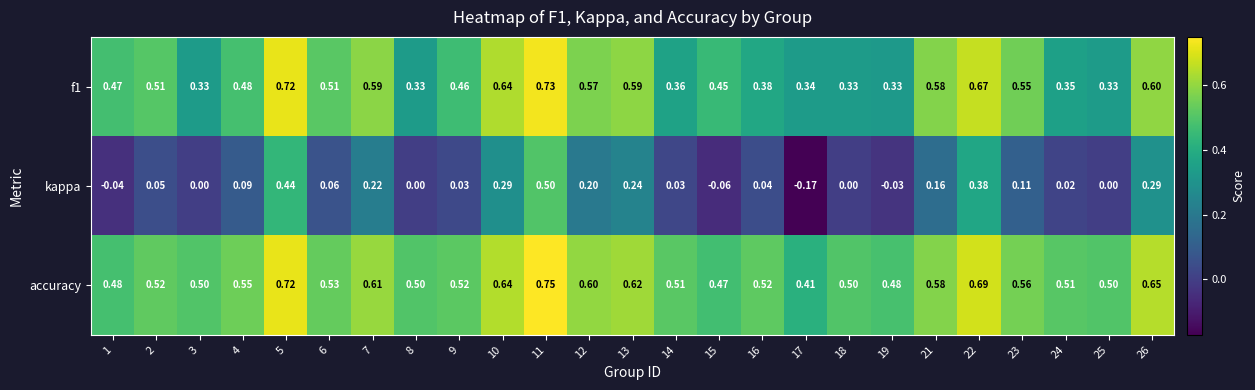

Which series has the largest range (max minus min)?

kappa